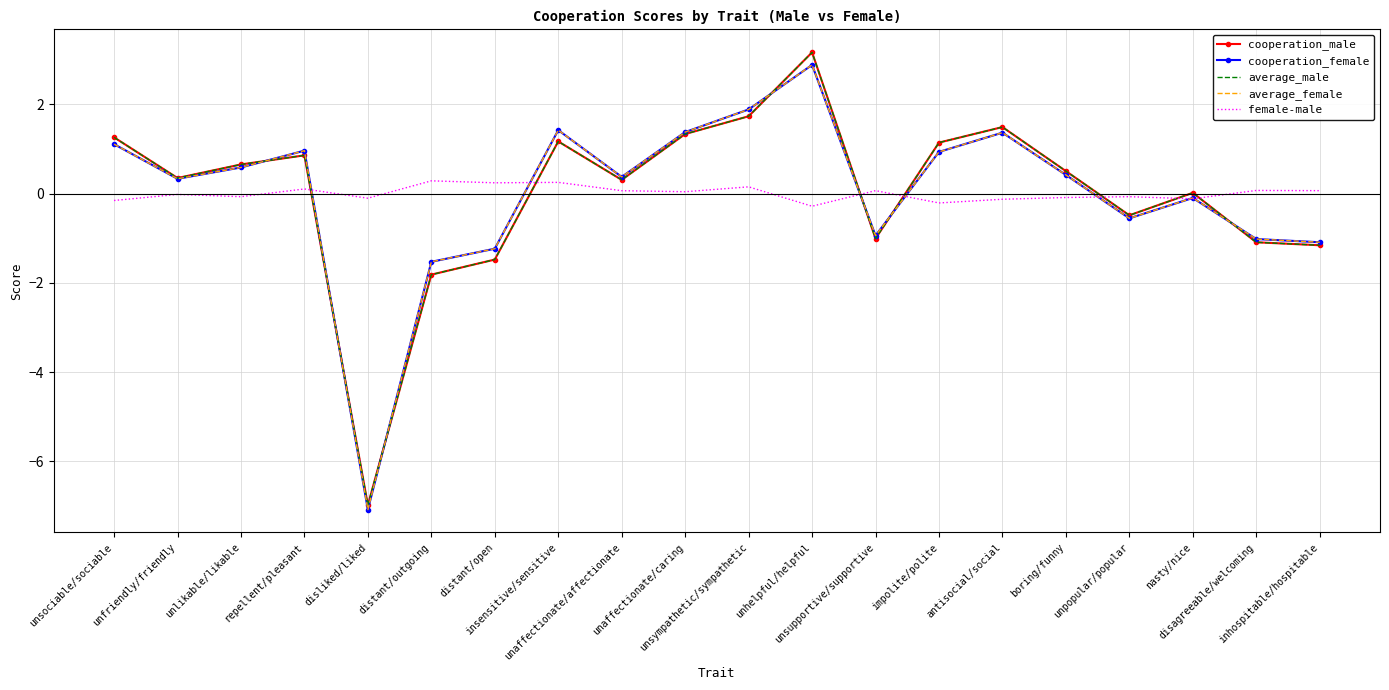

After their last crossing, which series has the higher values: average_male or female-male?

female-male